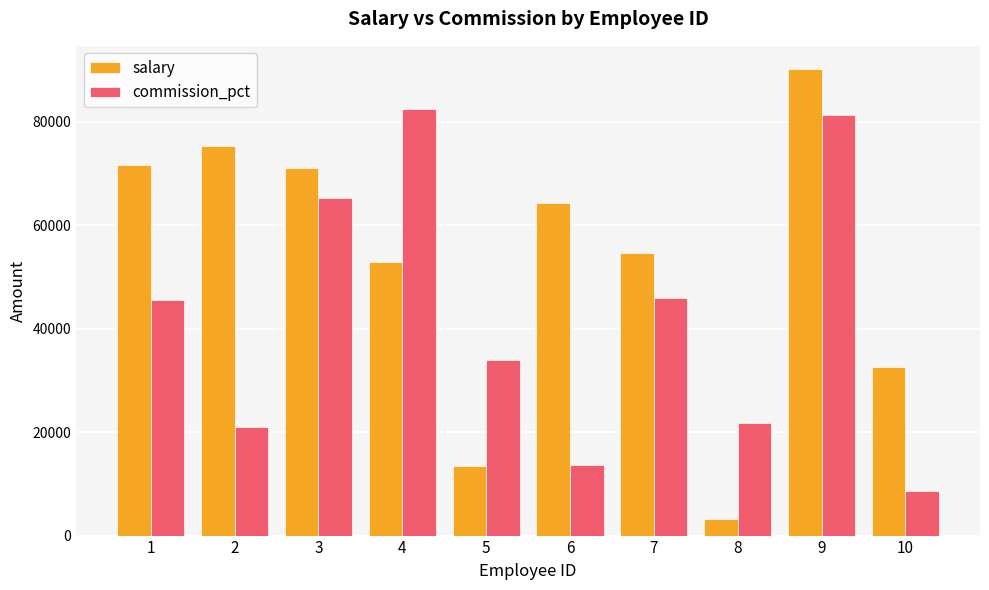

Rank the series by their average value, from highest to lowest.

salary, commission_pct